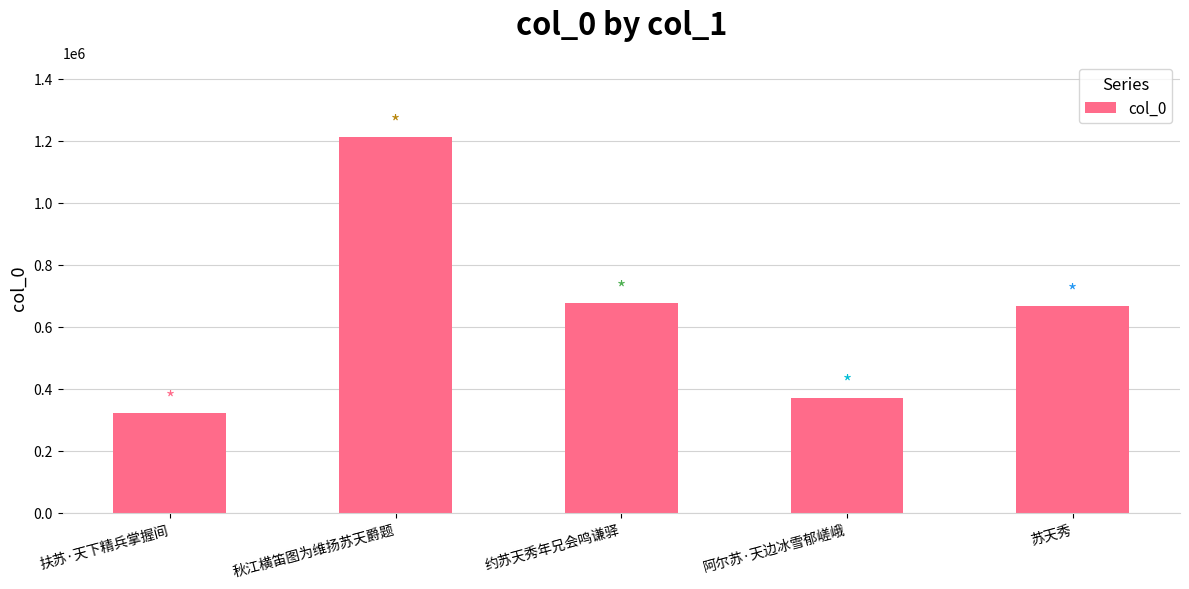

Reading left to right, transcribe all the data shown in this chart.

320329	1211974	675223	370810	665762